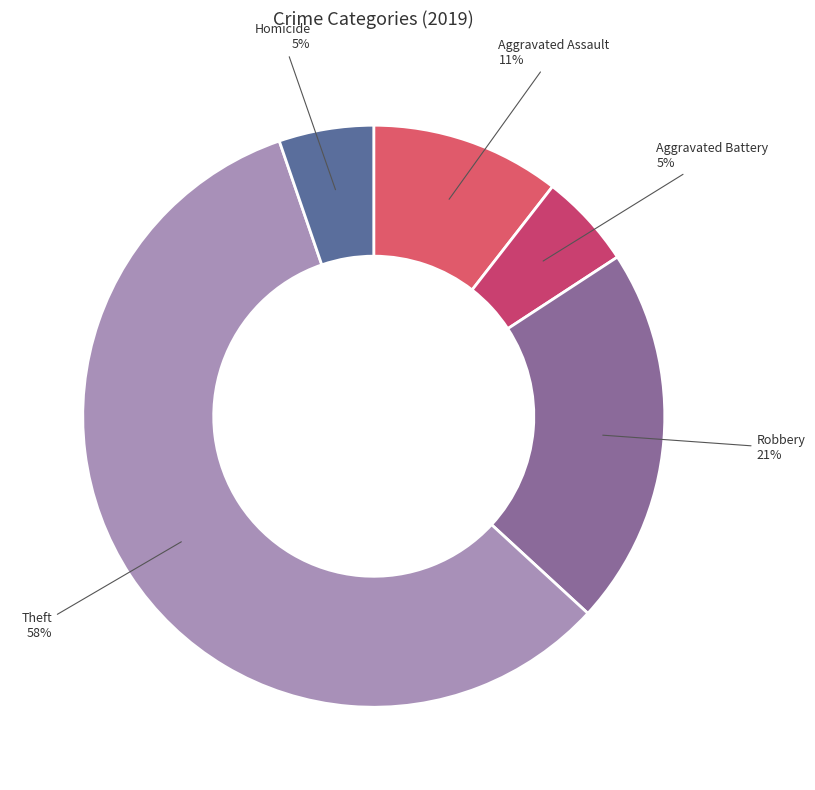

How many segments does this pie chart have?

5